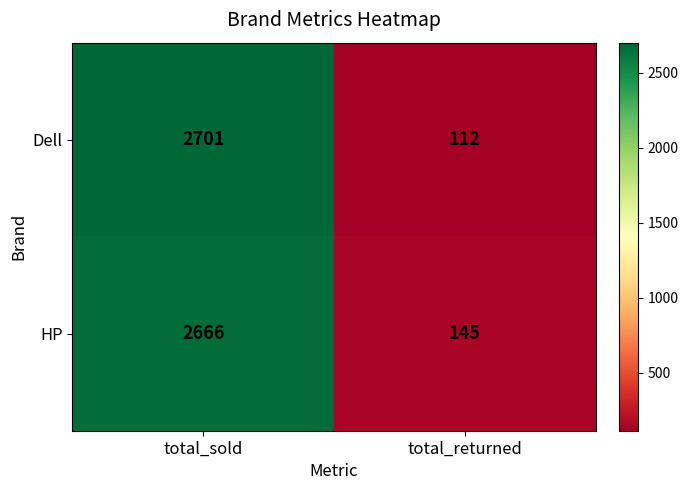

Reading right to left, extract all data points from this chart.

Dell: total_returned=112	total_sold=2701
HP: total_returned=145	total_sold=2666